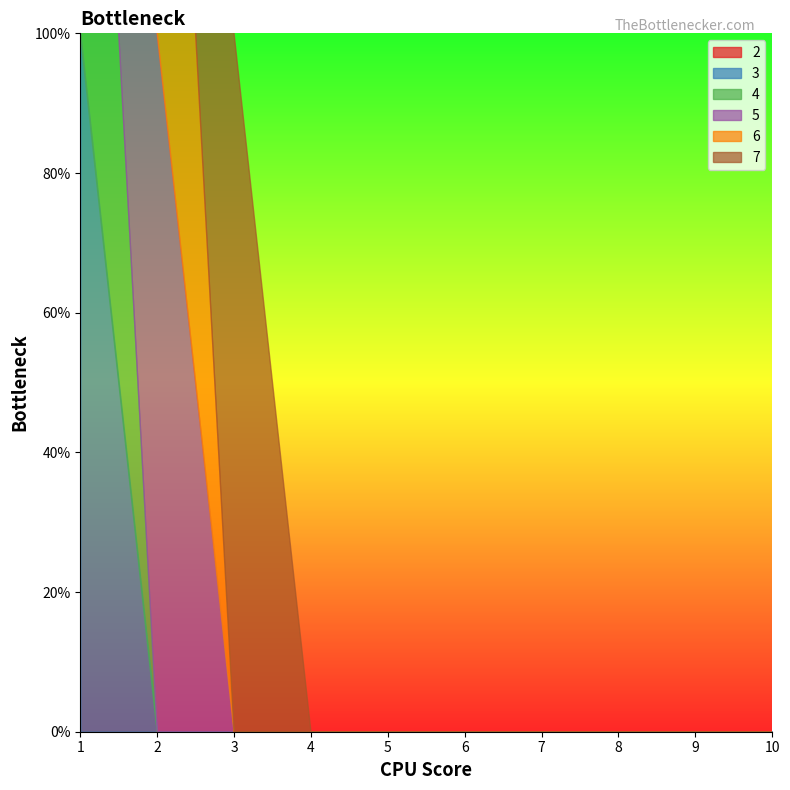

Is it true that 7 equals -1 at 7?

False